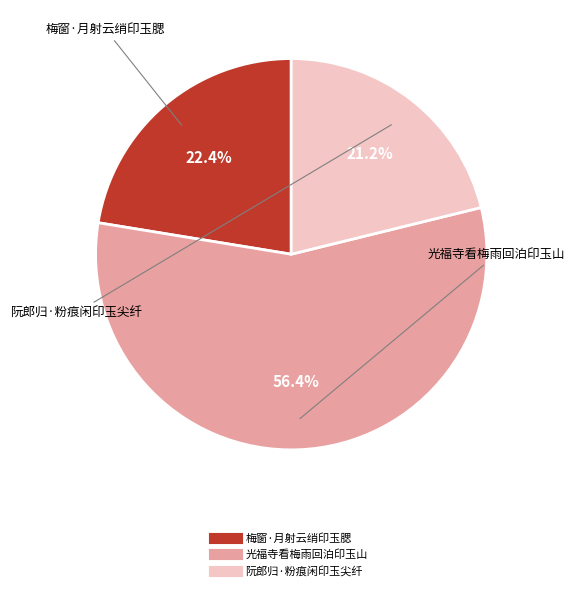

What percentage is NOT represented by 梅窗·月射云绡印玉腮?

77.6%